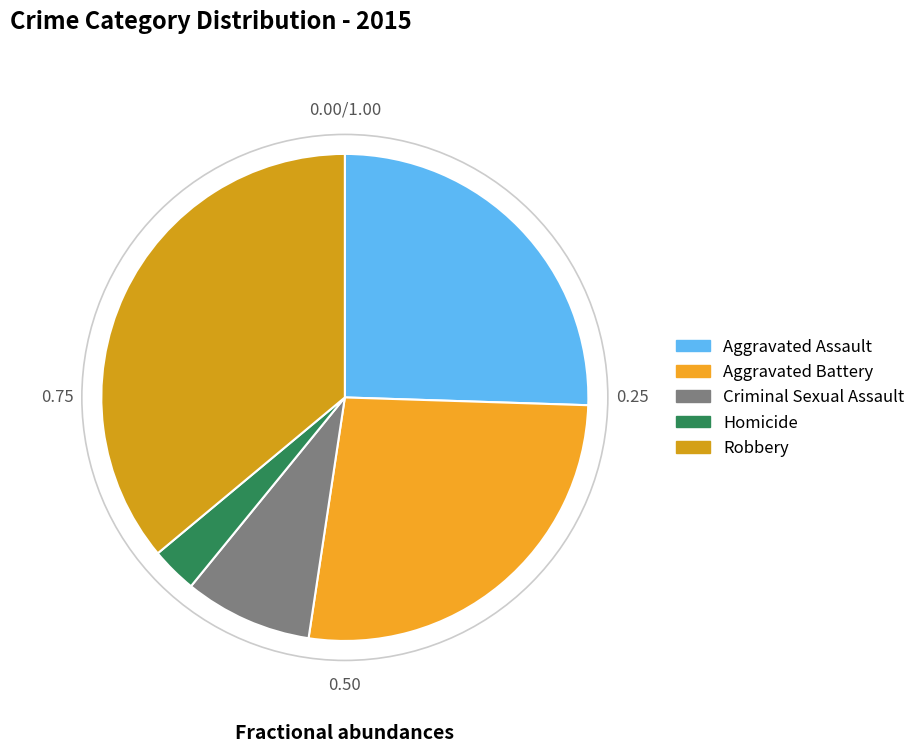

Which category has the smallest portion of the pie?

Homicide